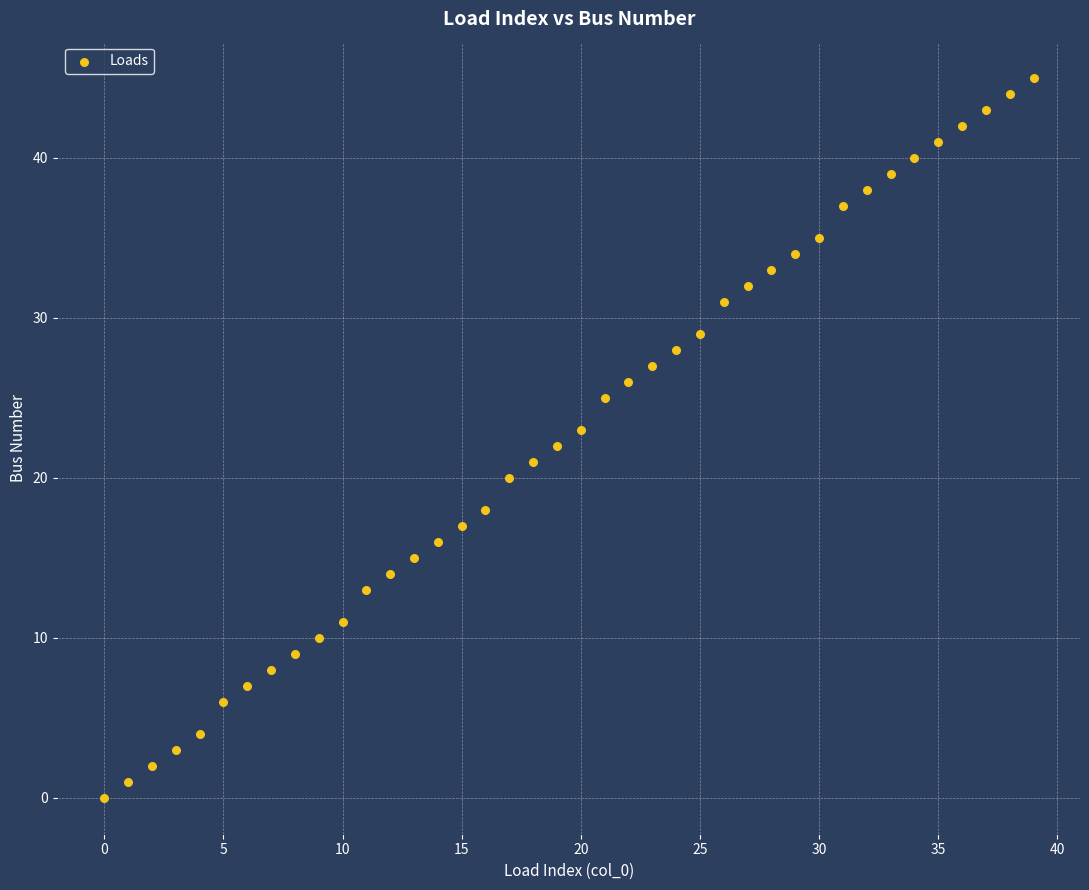

What is the range of Y values (max minus min)?

45